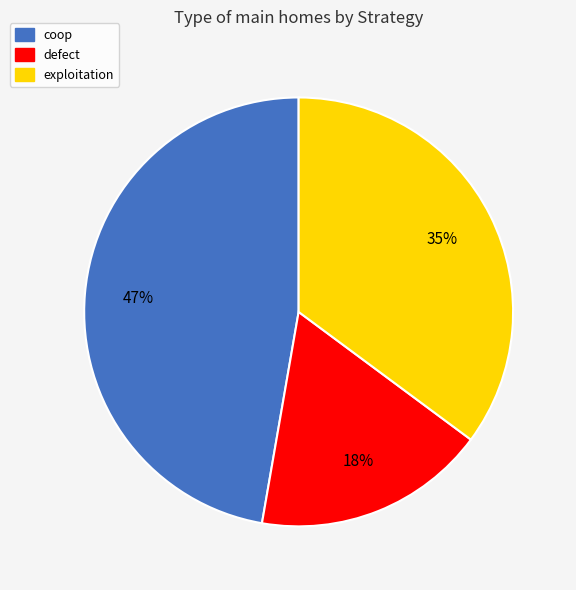

True or false: coop accounts for 37% of the total.

False